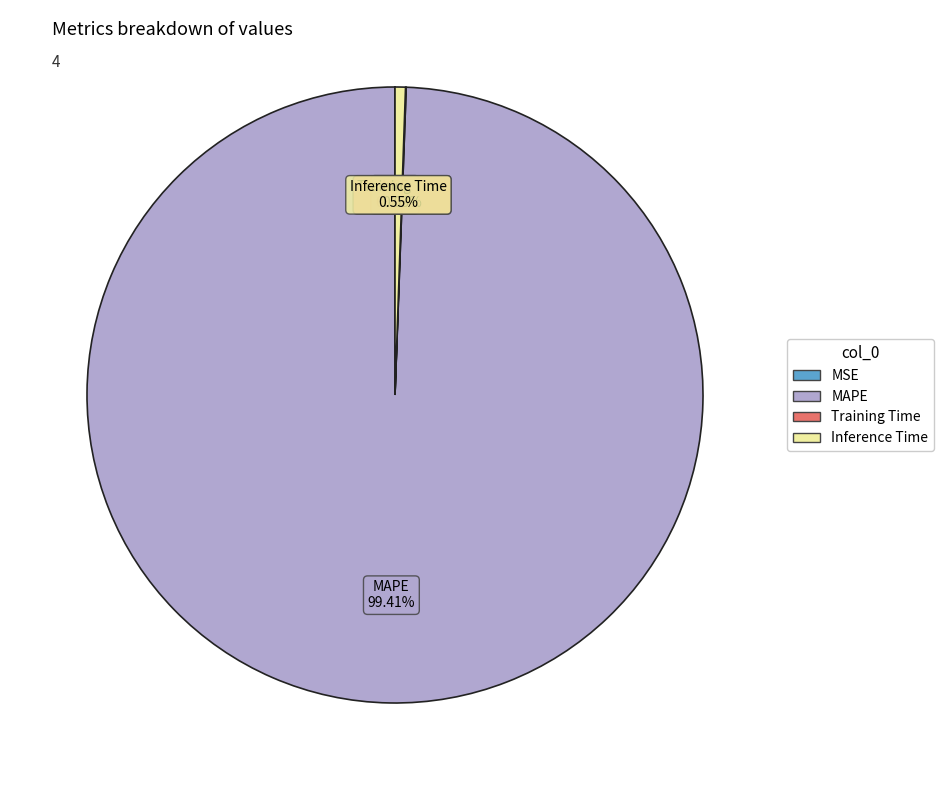

Which slice represents more than half of the pie?

MAPE